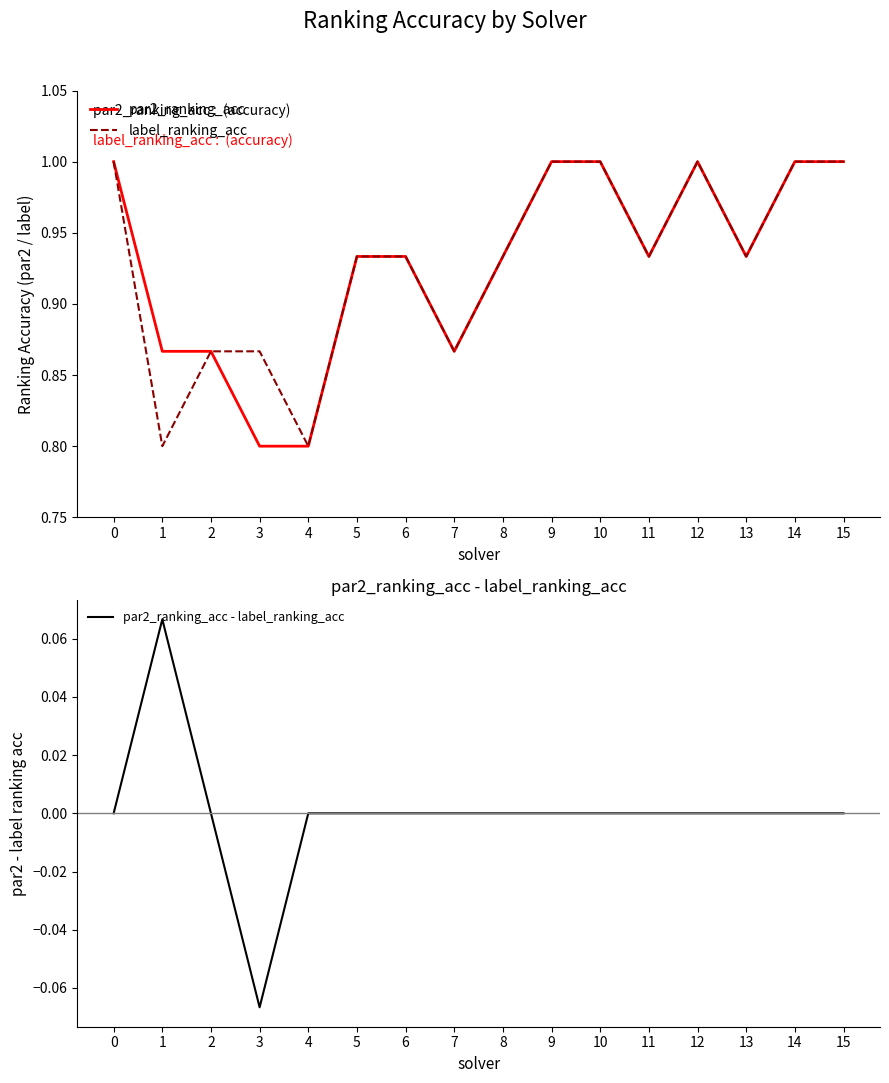

Rank the categories by label_ranking_acc value from highest to lowest.

0, 9, 10, 12, 14, 15, 5, 6, 8, 11, 13, 2, 3, 7, 1, 4